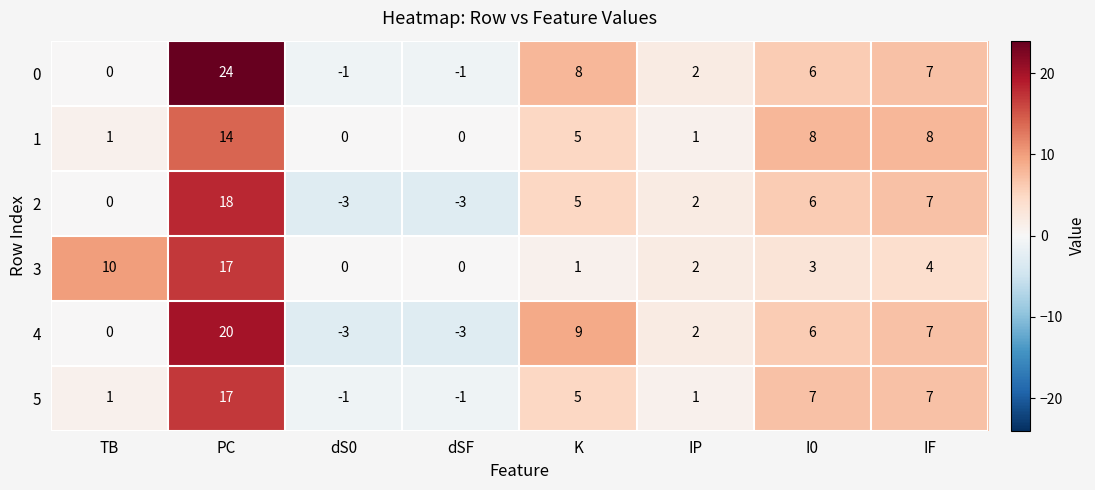

True or false: 3 has a value of 3 at IF.

False